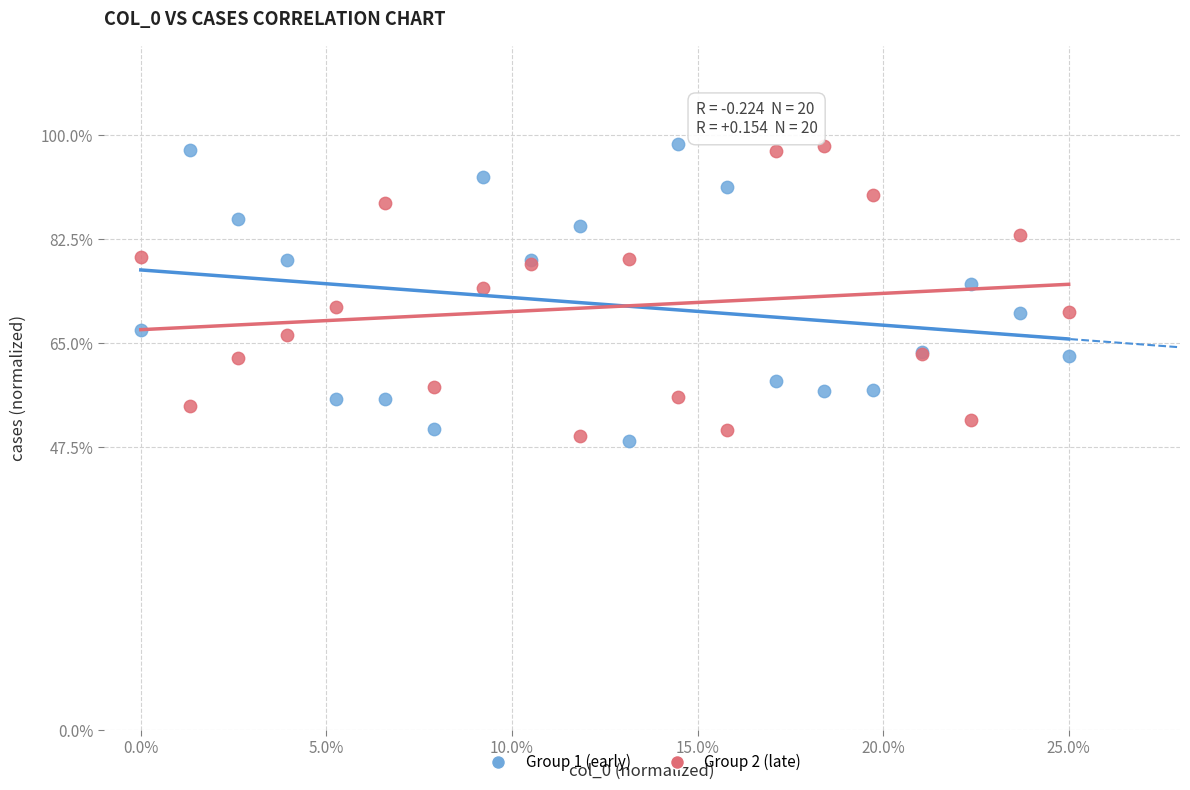

What are all the series names shown in the legend?

Group 1 (early), Group 2 (late)